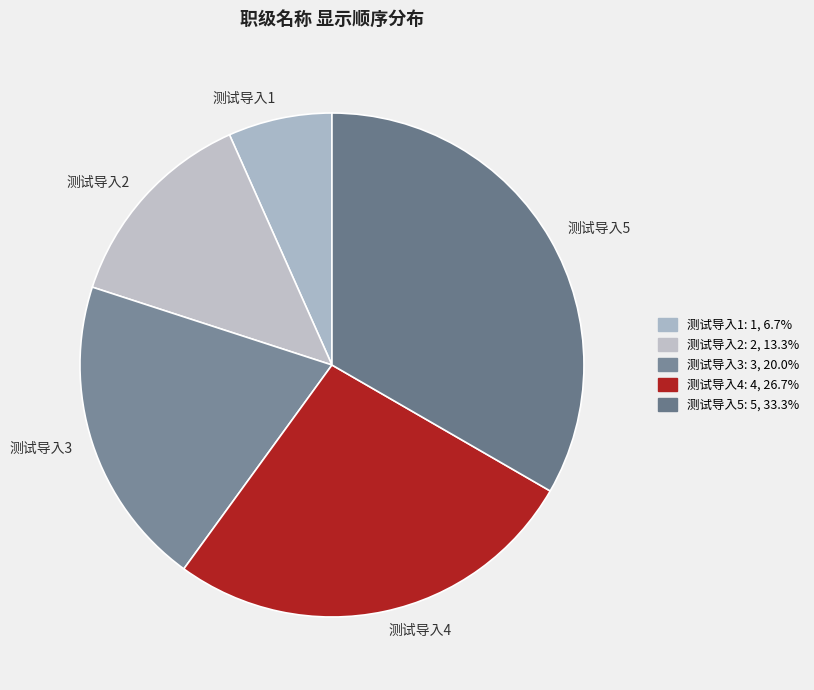

Which slice is the largest?

测试导入5